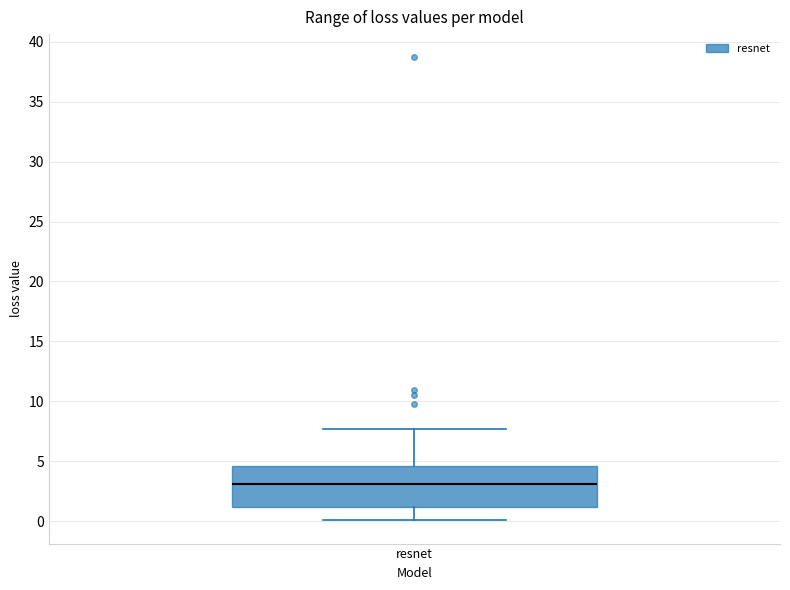

Read this box plot against the y-axis: the position of the median line, the range covered by the box, and the ends of both whiskers. The values are not printed on the chart, so give them approximately, as read against the axis.

median 3.0, box 1.0 to 4.5, whiskers 0.0 to 7.5